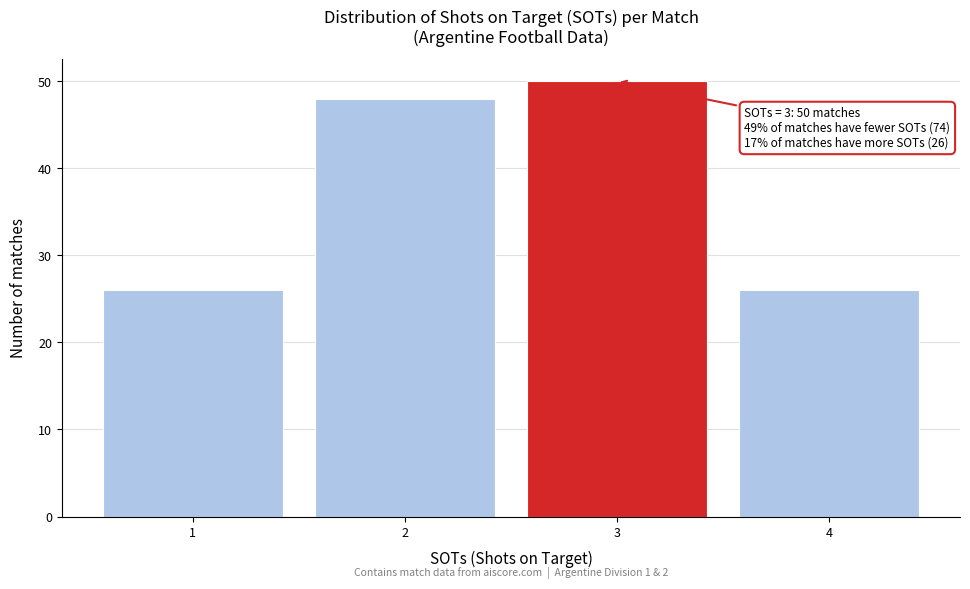

Reading right to left, list all the values displayed in this chart.

4=26	3=50	2=48	1=26